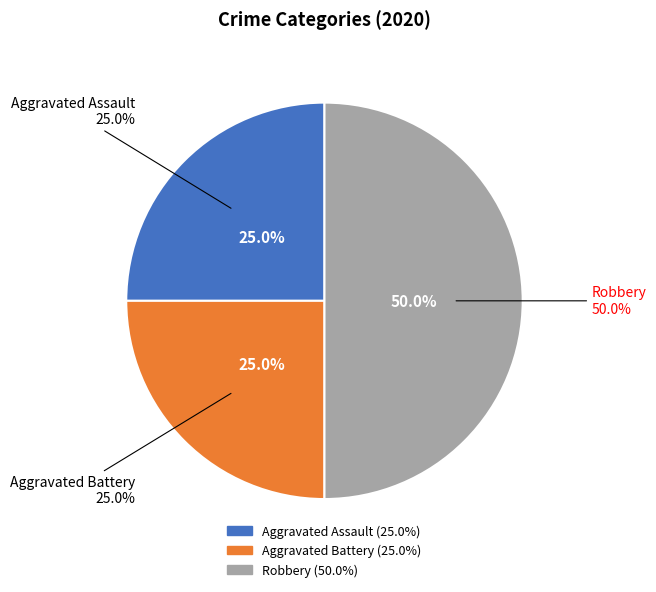

Does Aggravated Assault represent more than half of the total?

No